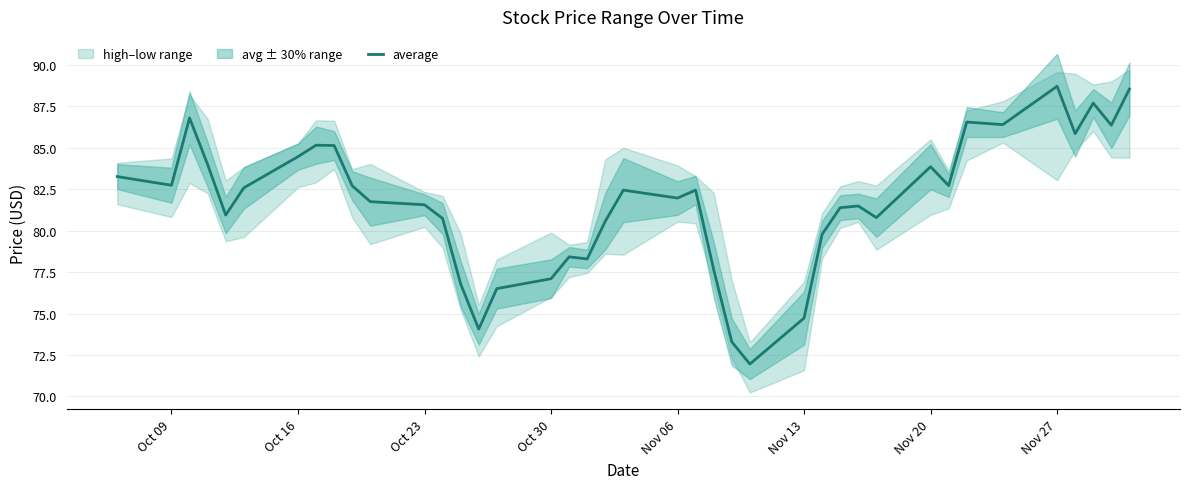

How many lines are shown in the chart?

1